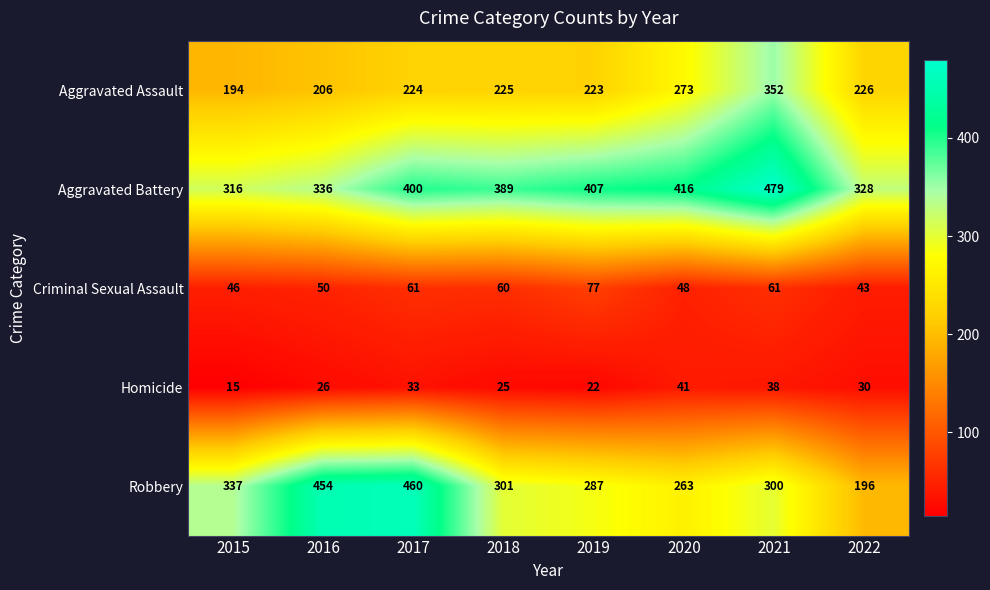

Which series changed the most between 2015 and 2022?

Robbery